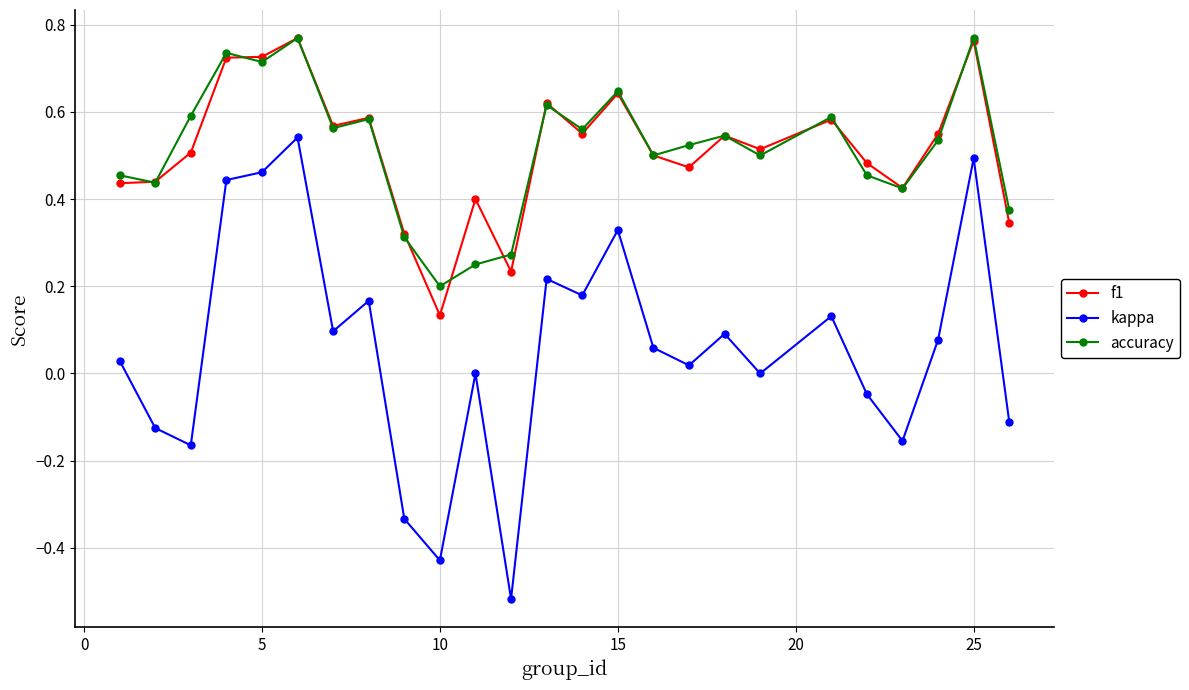

What are all the series names shown in the legend?

f1, kappa, accuracy